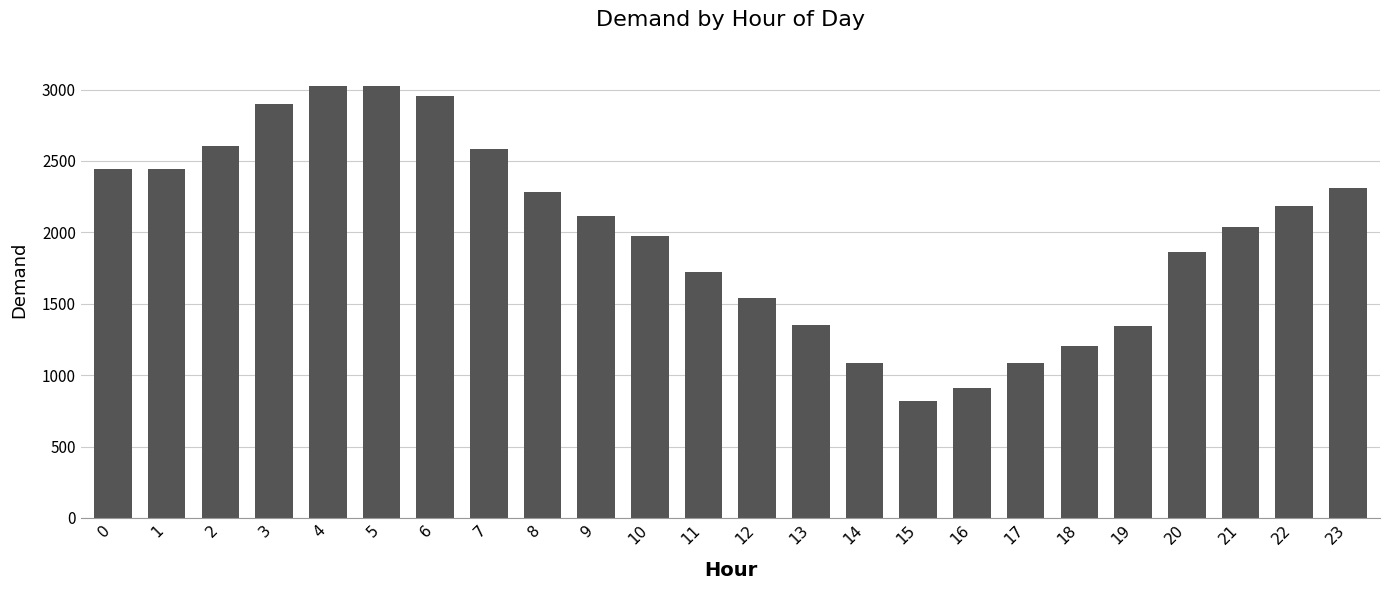

How many series are shown in this chart?

1